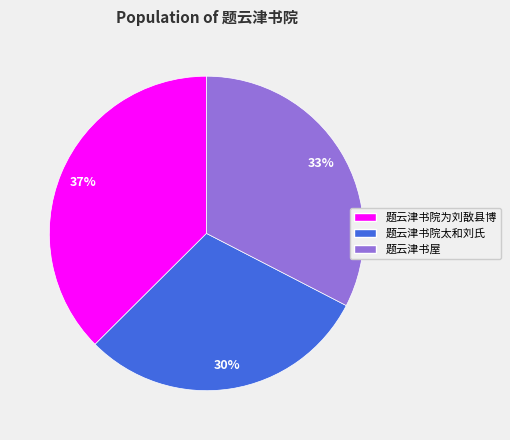

Which slice is the largest?

题云津书院为刘敔县博